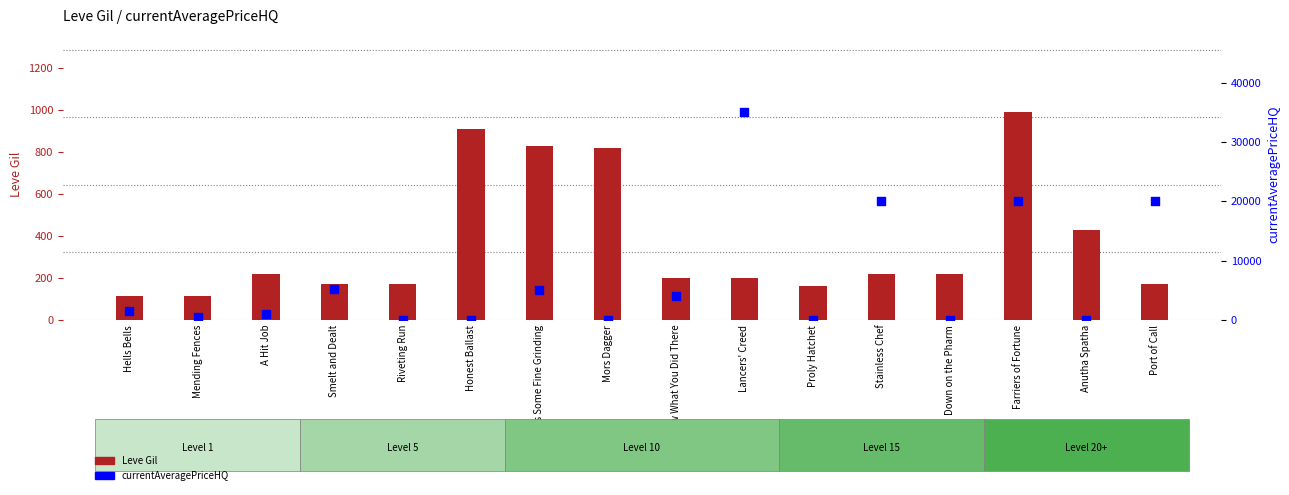

What are all the series names shown in the legend?

Leve Gil, currentAveragePriceHQ